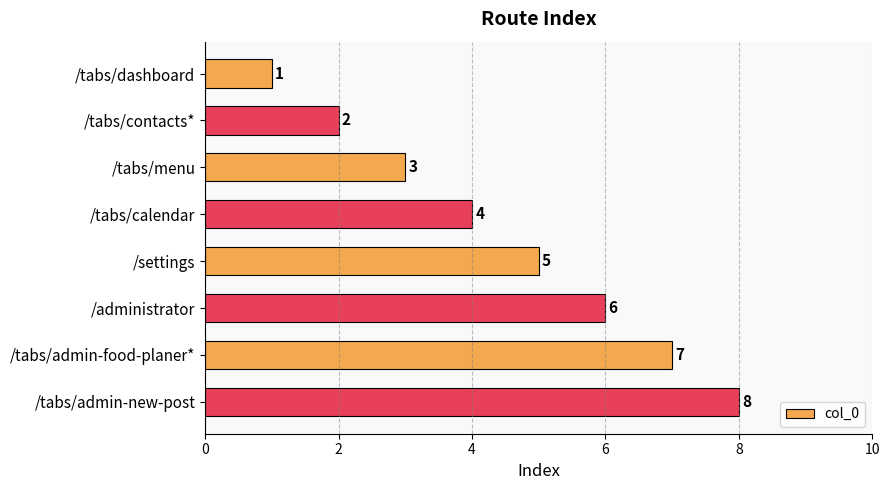

What is the maximum value shown in the chart?

8